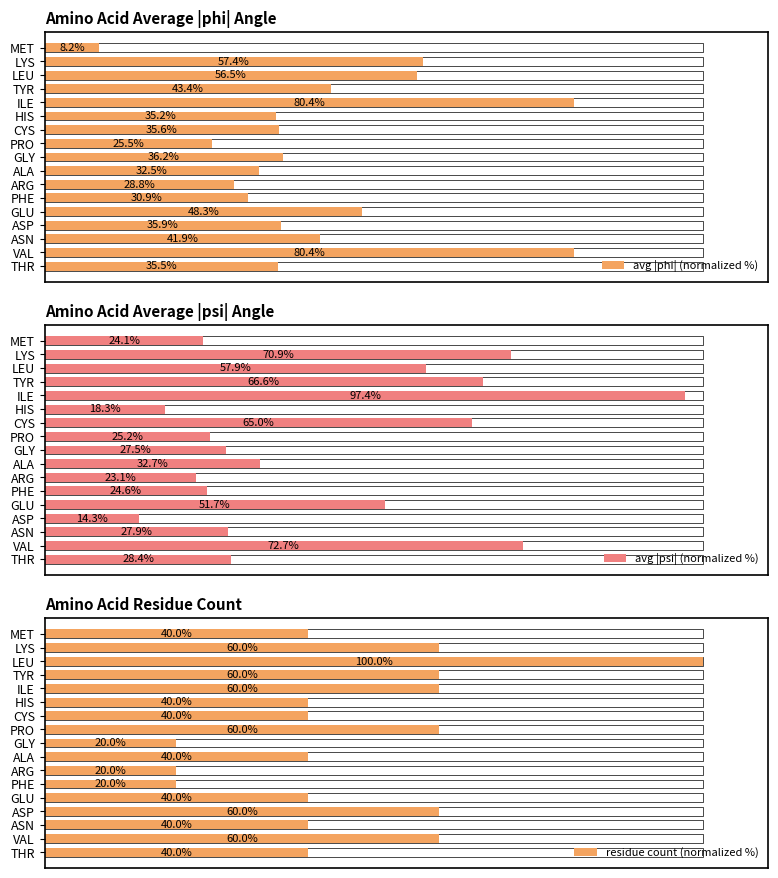

The avg |psi| (normalized %) series shows 27.5 at GLY. True or false?

True